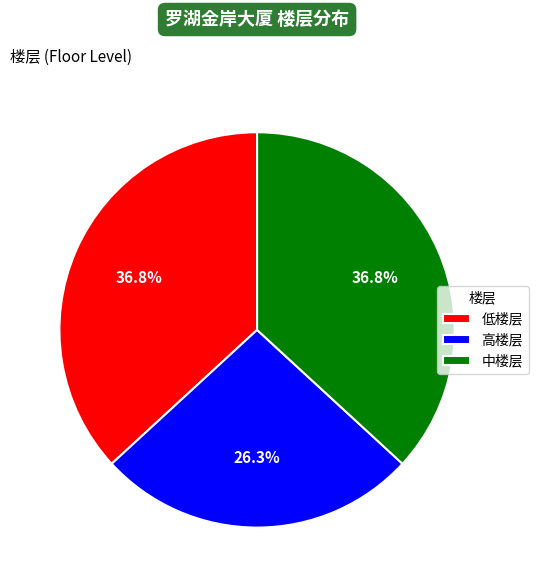

What is the ratio of the value at 高楼层 to the value at 中楼层?

0.7